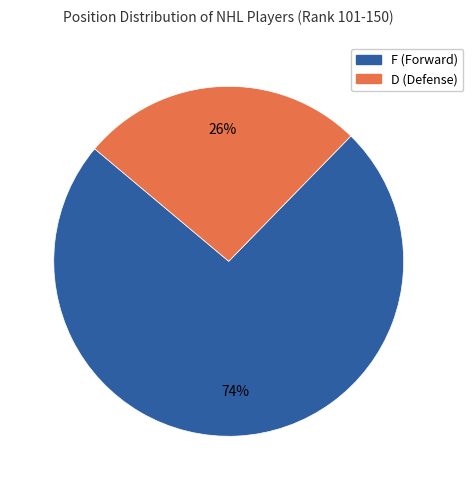

To the nearest percent, what percentage of the pie is F?

74%